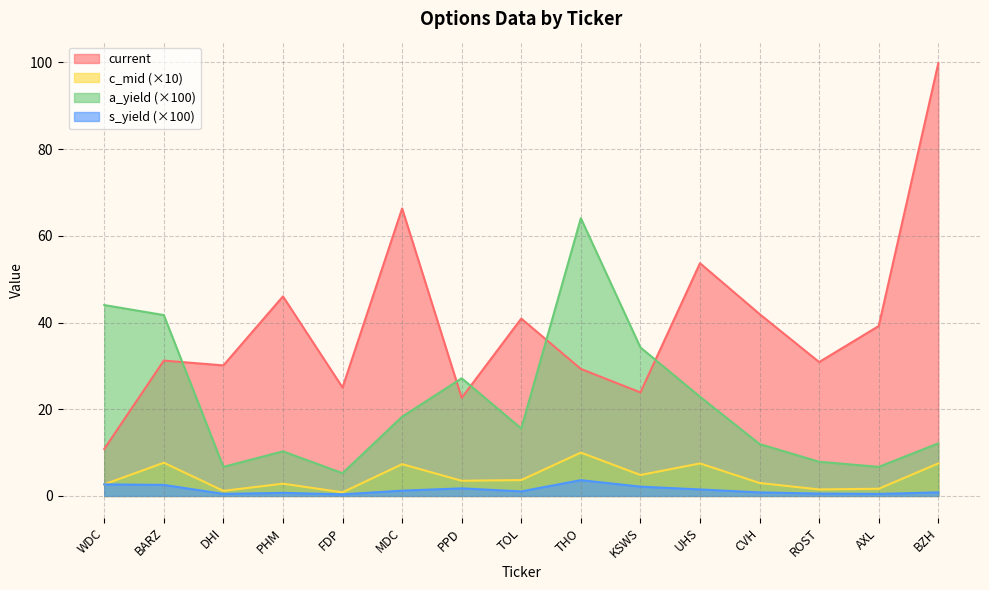

What value does the current series have at FDP?

25.0